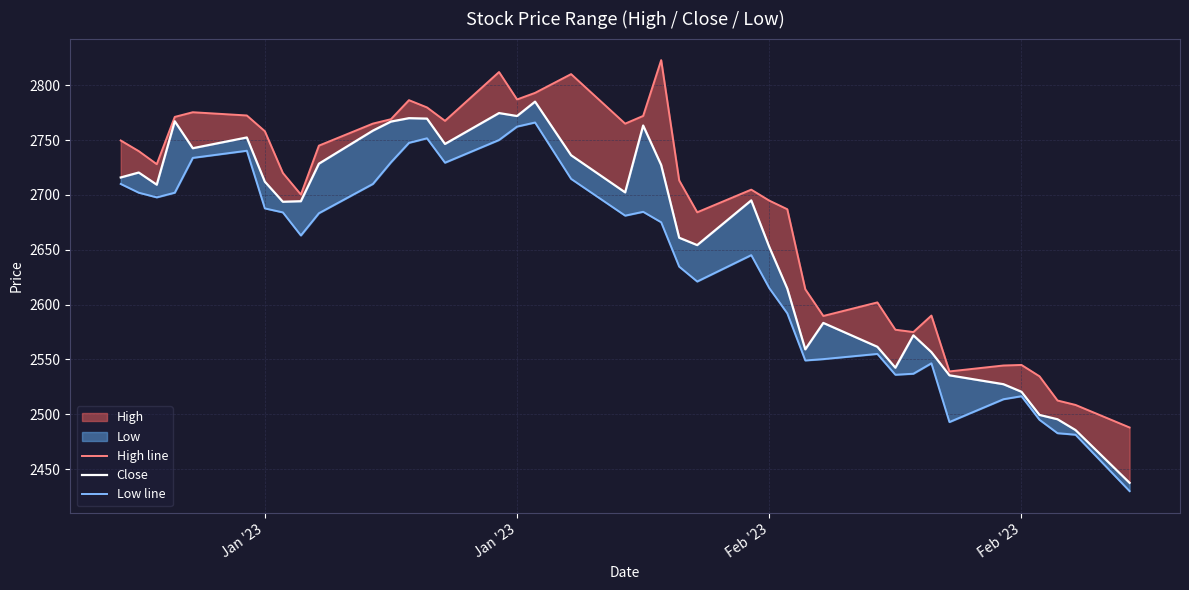

True or false: Low line has more than 2 interior local peaks.

True